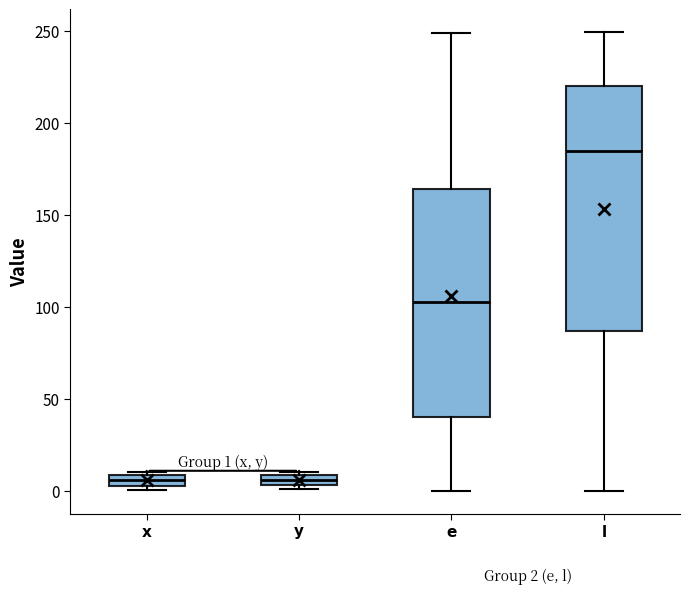

Which box is the tallest, from its lower edge to its upper edge?

$\bf{l}$